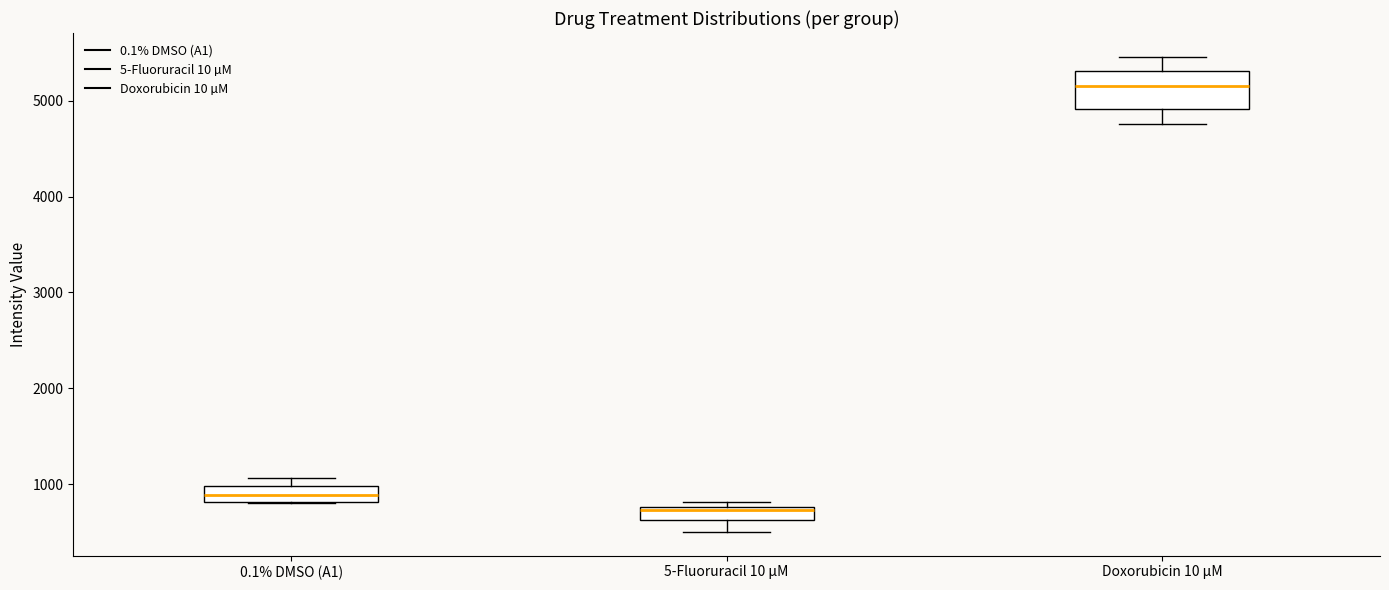

Which box has the lowest median line?

5-Fluoruracil 10 µM